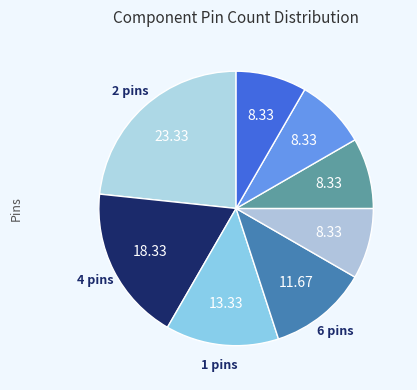

How many segments does this pie chart have?

8